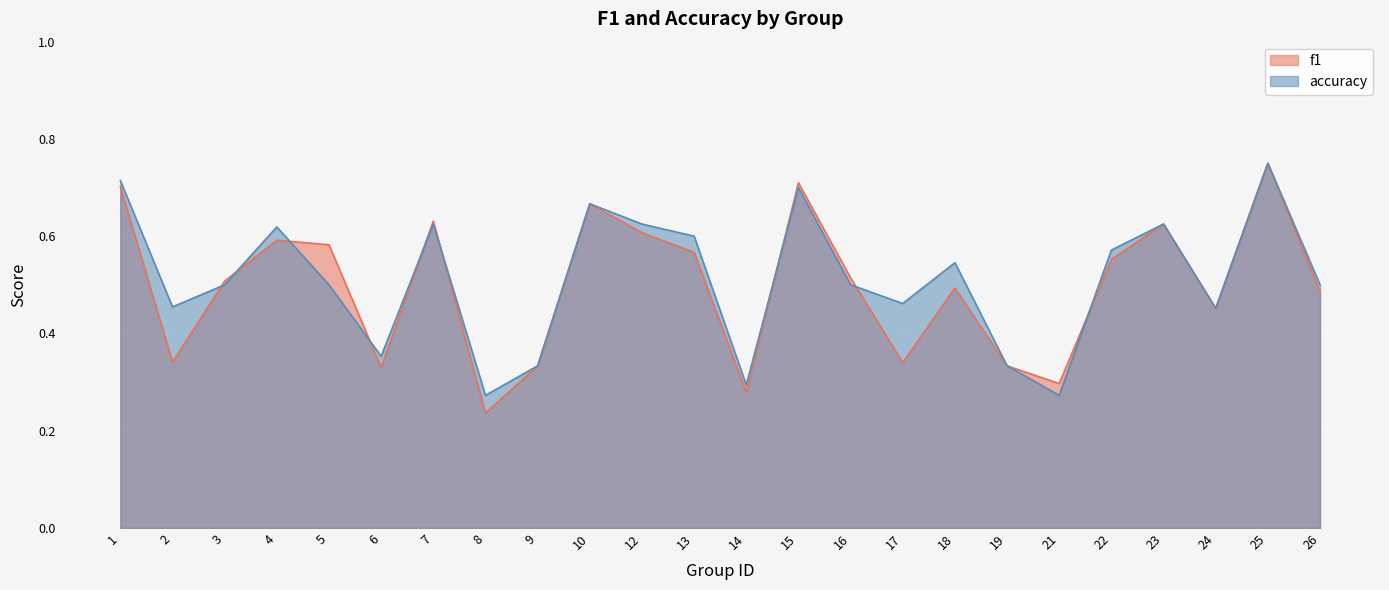

What value does the accuracy series have at 19?

0.3